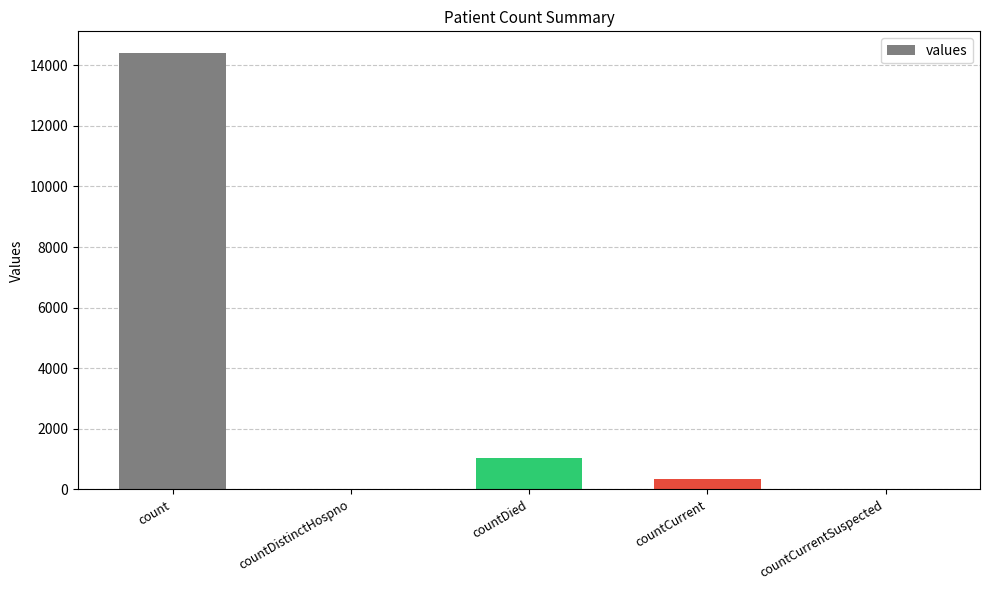

Reading left to right, what are all the values shown in this chart?

count=14402	countDistinctHospno=0	countDied=1026	countCurrent=337	countCurrentSuspected=0